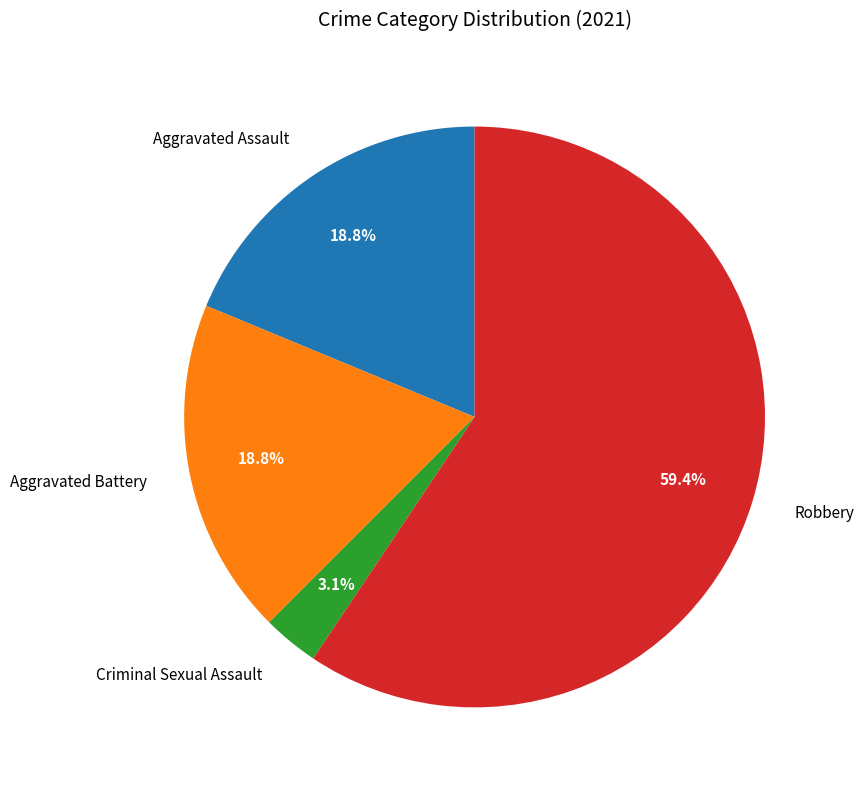

Combined, do Aggravated Battery and Robbery account for over 50%?

Yes